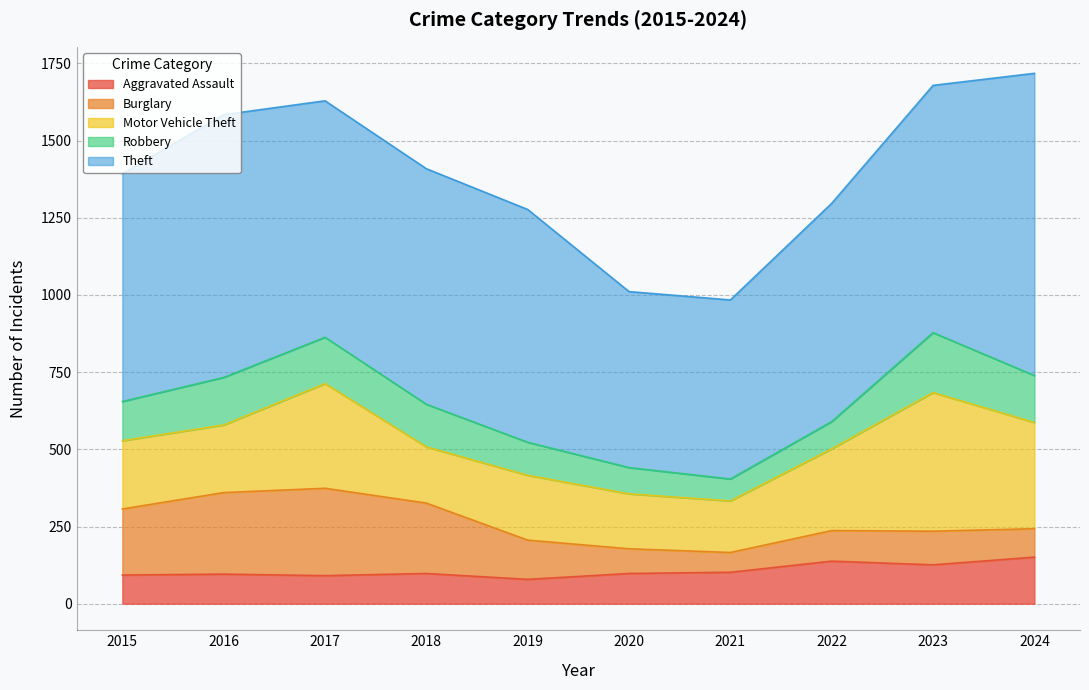

How many lines are shown in the chart?

5